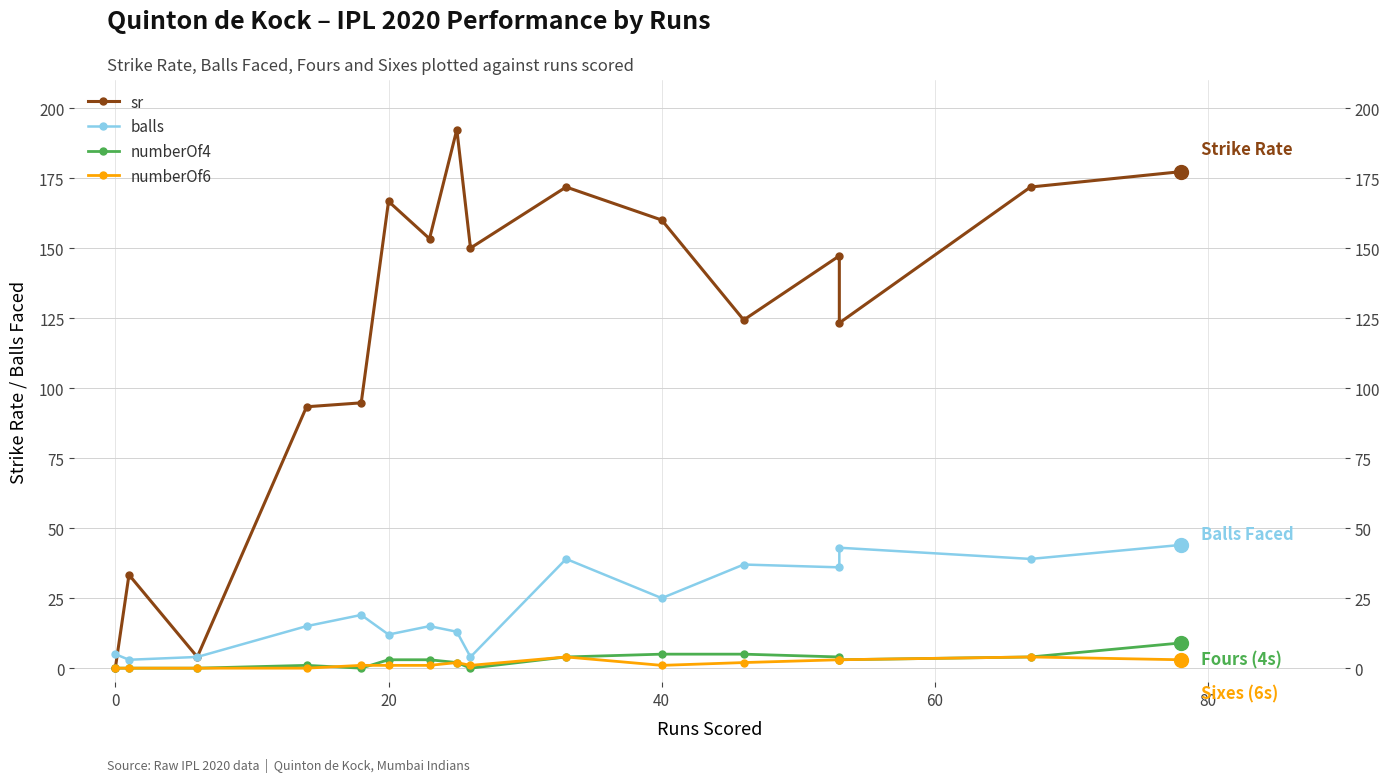

Reading right to left, extract all data points from this chart.

sr: 177.3	171.8	123.2	147.2	124.3	160.0	171.8	150.0	192.3	153.3	166.7	94.7	93.3	4.0	33.3	0.0
balls: 44.0	39.0	43.0	36.0	37.0	25.0	39.0	4.0	13.0	15.0	12.0	19.0	15.0	4.0	3.0	5.0
numberOf4: 9.0	4.0	3.0	4.0	5.0	5.0	4.0	0.0	2.0	3.0	3.0	0.0	1.0	0.0	0.0	0.0
numberOf6: 3.0	4.0	3.0	3.0	2.0	1.0	4.0	1.0	2.0	1.0	1.0	1.0	0.0	0.0	0.0	0.0